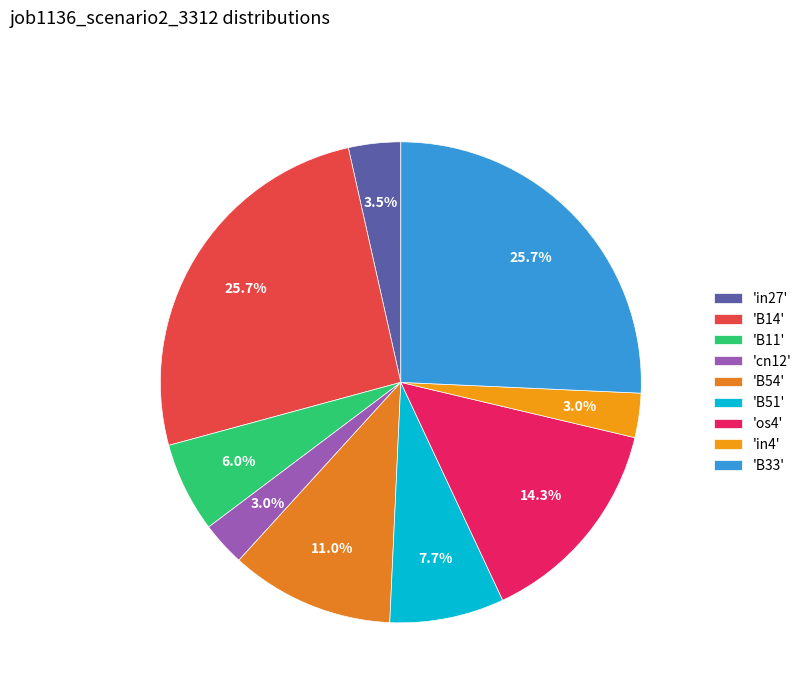

How many segments does this pie chart have?

9